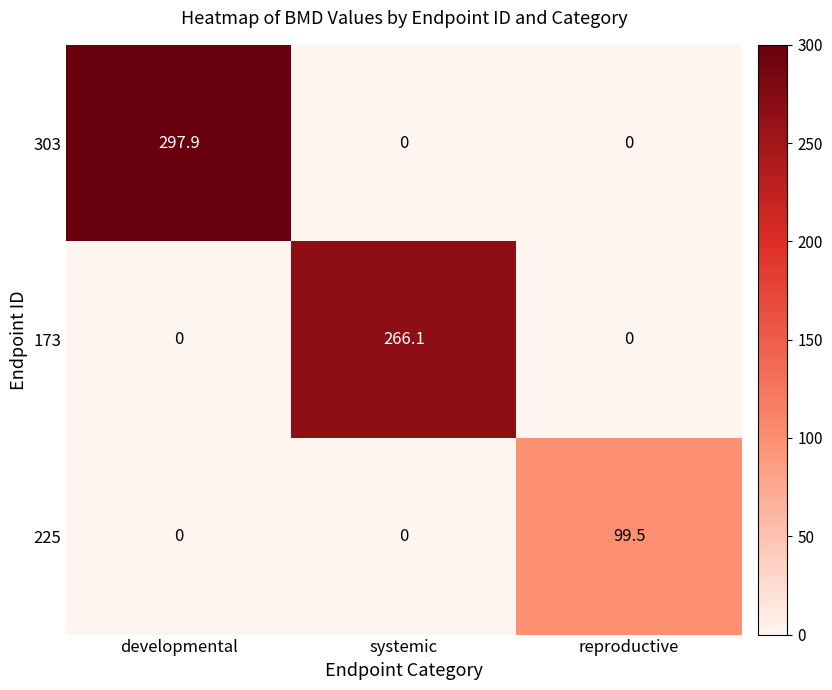

What is the difference between the maximum and minimum values in the 173 series?

266.1